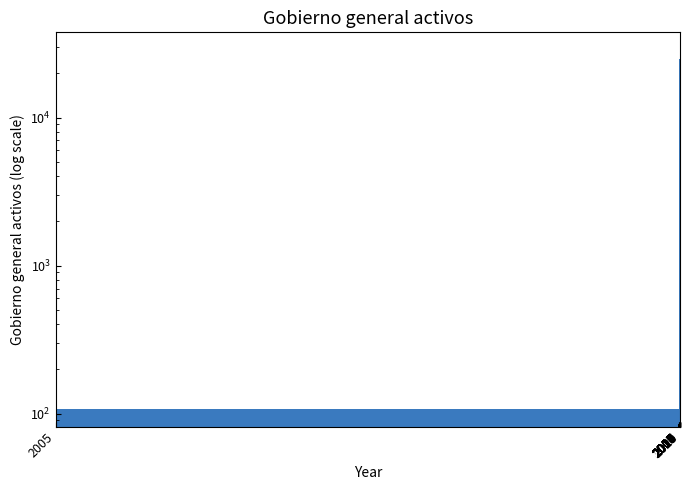

Reading left to right, what are all the values shown in this chart?

108	7872	19977	25022	16771	19592	24513	27431	27947	28484	26329	26835	27807	25676	23271	19999